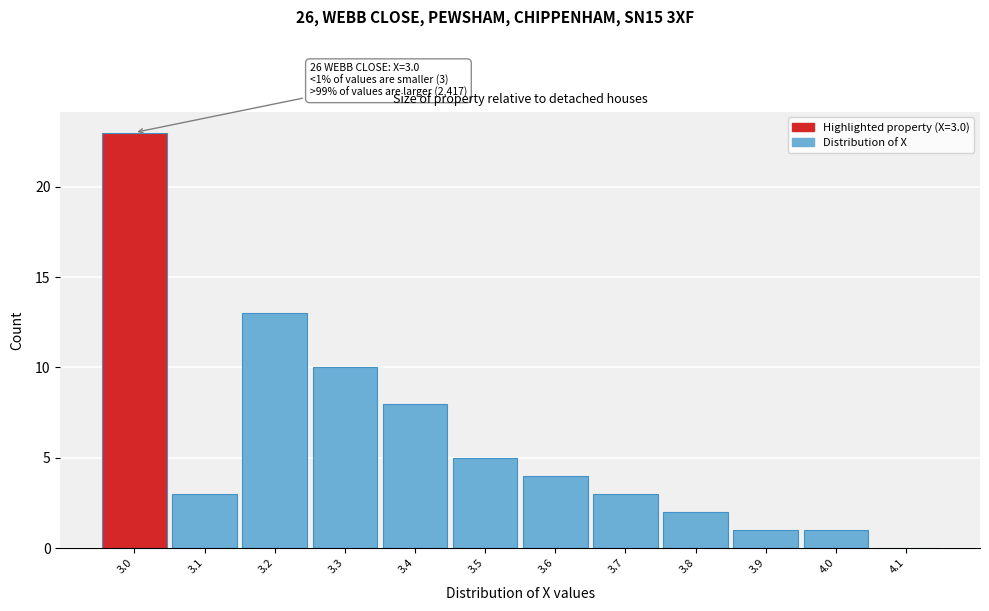

Which range on the x-axis has the tallest bar?

2.95 to 3.05